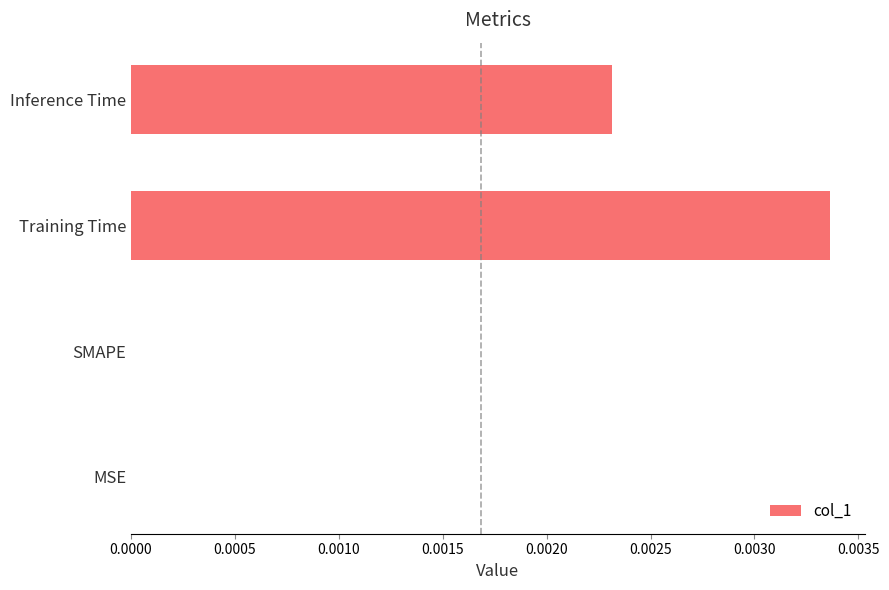

Which has a higher value, Training Time or SMAPE?

Training Time